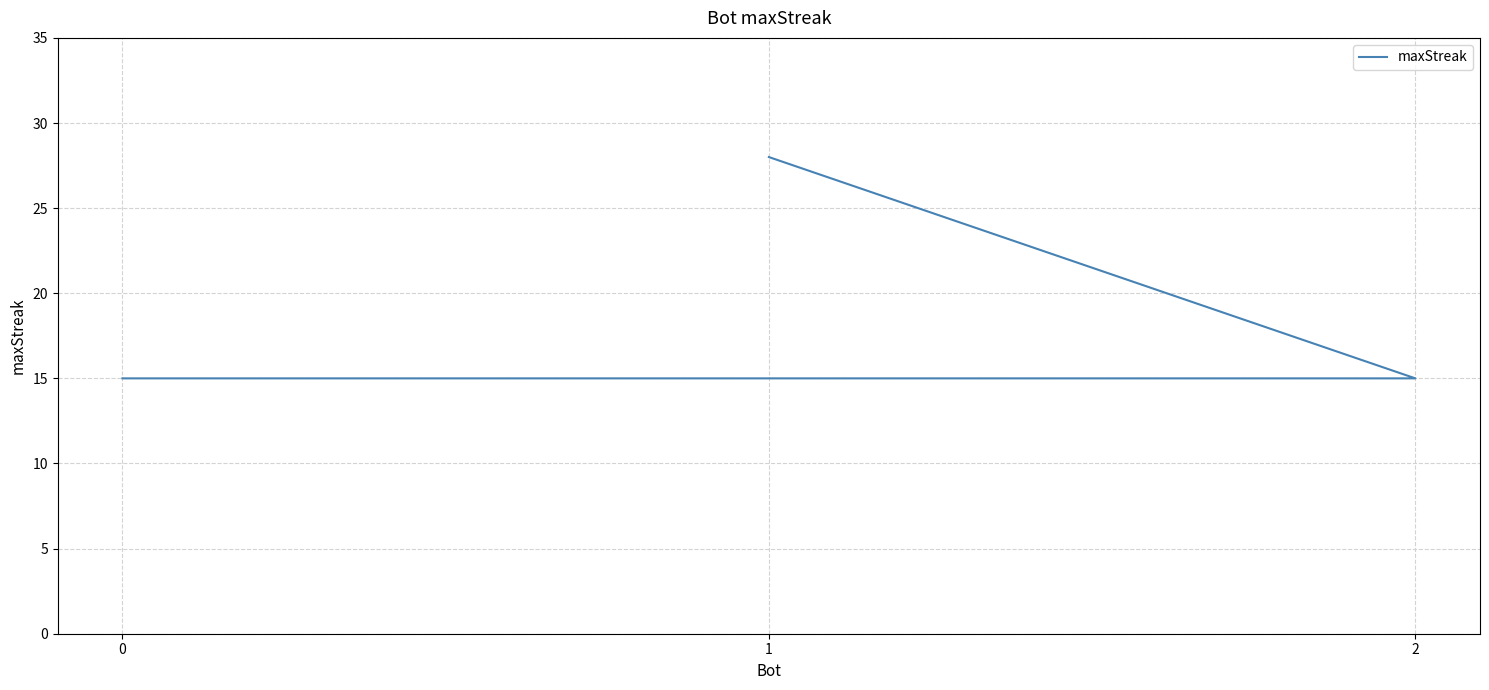

What is the sum of the values at 2 and 0?

30